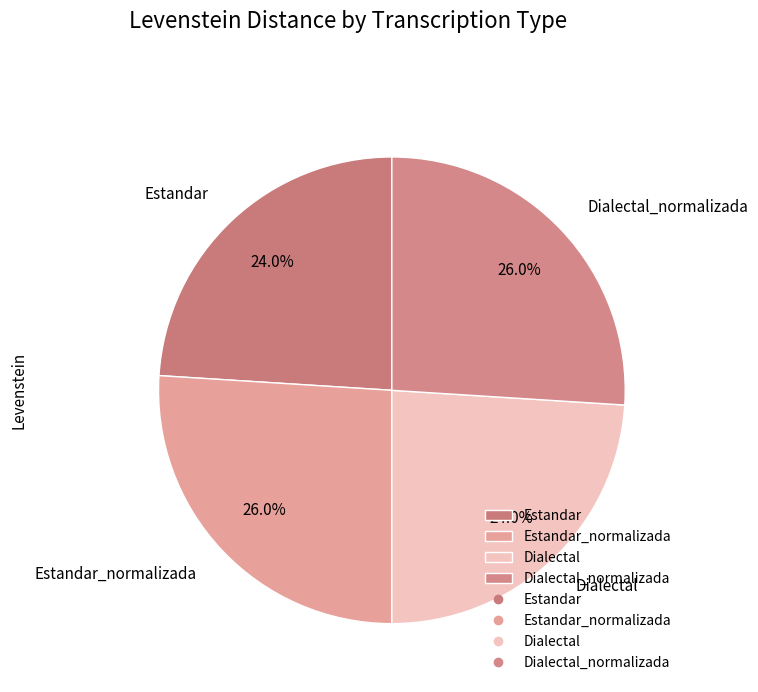

True or false: Dialectal_normalizada accounts for 13% of the total.

False